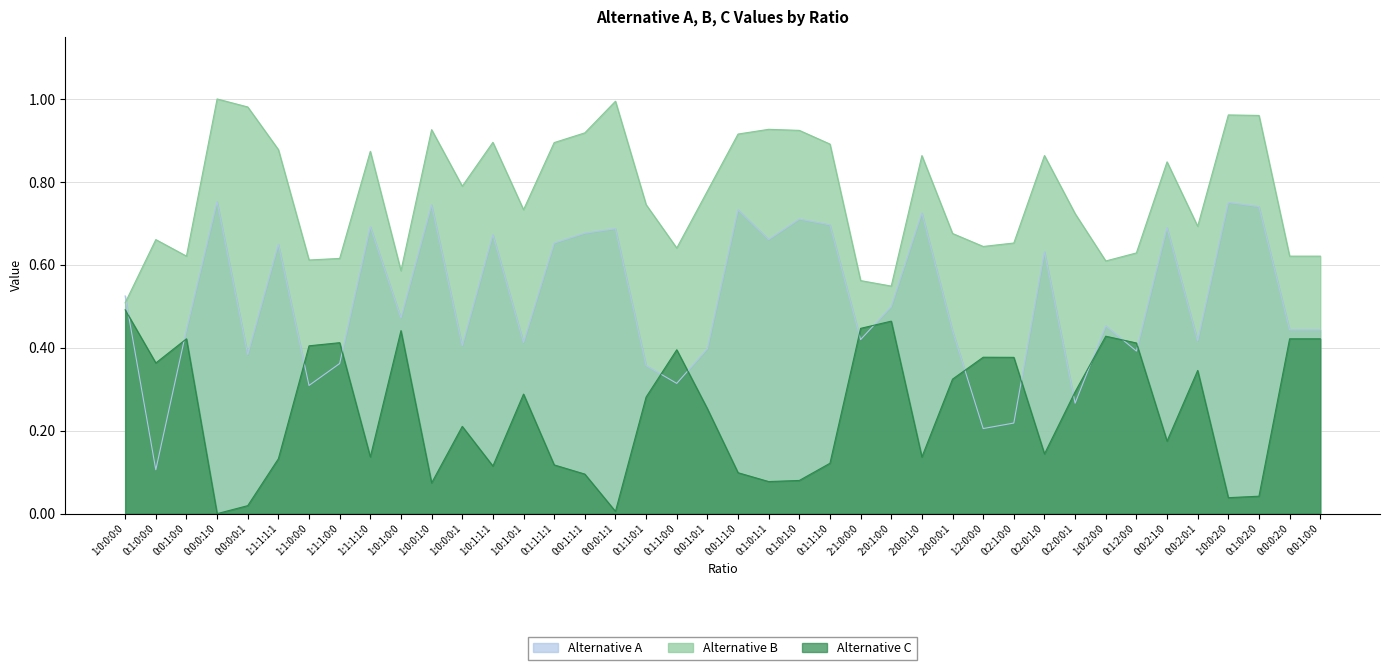

Reading left to right, extract all data points from this chart.

Alternative A: 0.5	0.1	0.4	0.8	0.4	0.6	0.3	0.4	0.7	0.5	0.7	0.4	0.7	0.4	0.7	0.7	0.7	0.4	0.3	0.4	0.7	0.7	0.7	0.7	0.4	0.5	0.7	0.4	0.2	0.2	0.6	0.3	0.5	0.4	0.7	0.4	0.8	0.7	0.4	0.4
Alternative B: 0.5	0.7	0.6	1.0	1.0	0.9	0.6	0.6	0.9	0.6	0.9	0.8	0.9	0.7	0.9	0.9	1.0	0.7	0.6	0.8	0.9	0.9	0.9	0.9	0.6	0.5	0.9	0.7	0.6	0.7	0.9	0.7	0.6	0.6	0.8	0.7	1.0	1.0	0.6	0.6
Alternative C: 0.5	0.4	0.4	0.0	0.0	0.1	0.4	0.4	0.1	0.4	0.1	0.2	0.1	0.3	0.1	0.1	0.0	0.3	0.4	0.3	0.1	0.1	0.1	0.1	0.4	0.5	0.1	0.3	0.4	0.4	0.1	0.3	0.4	0.4	0.2	0.3	0.0	0.0	0.4	0.4